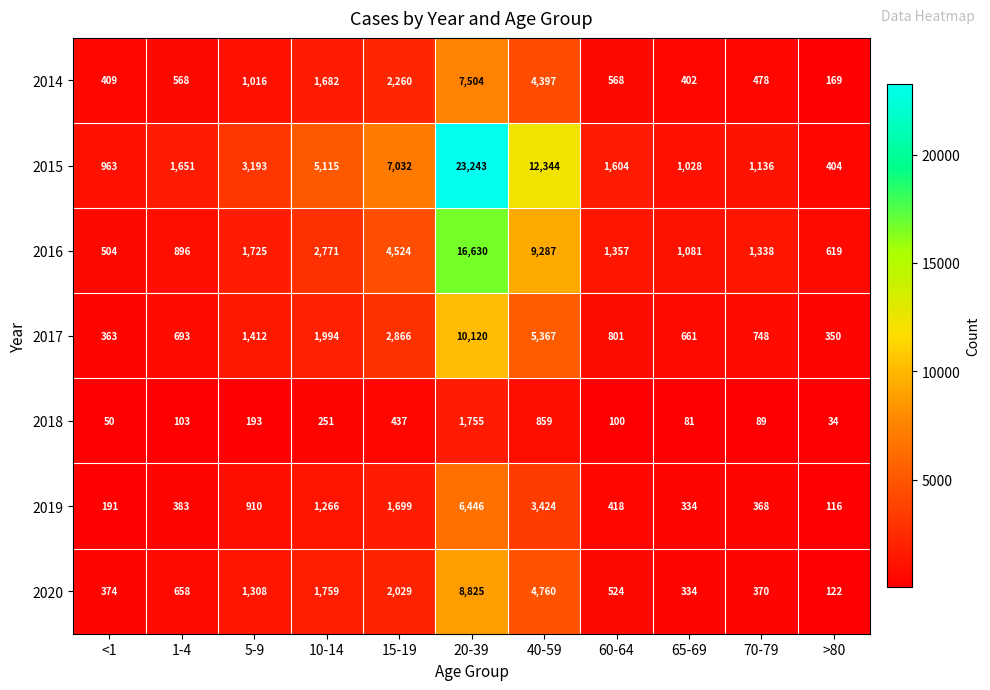

What value does the 2020 series have at 65-69?

334